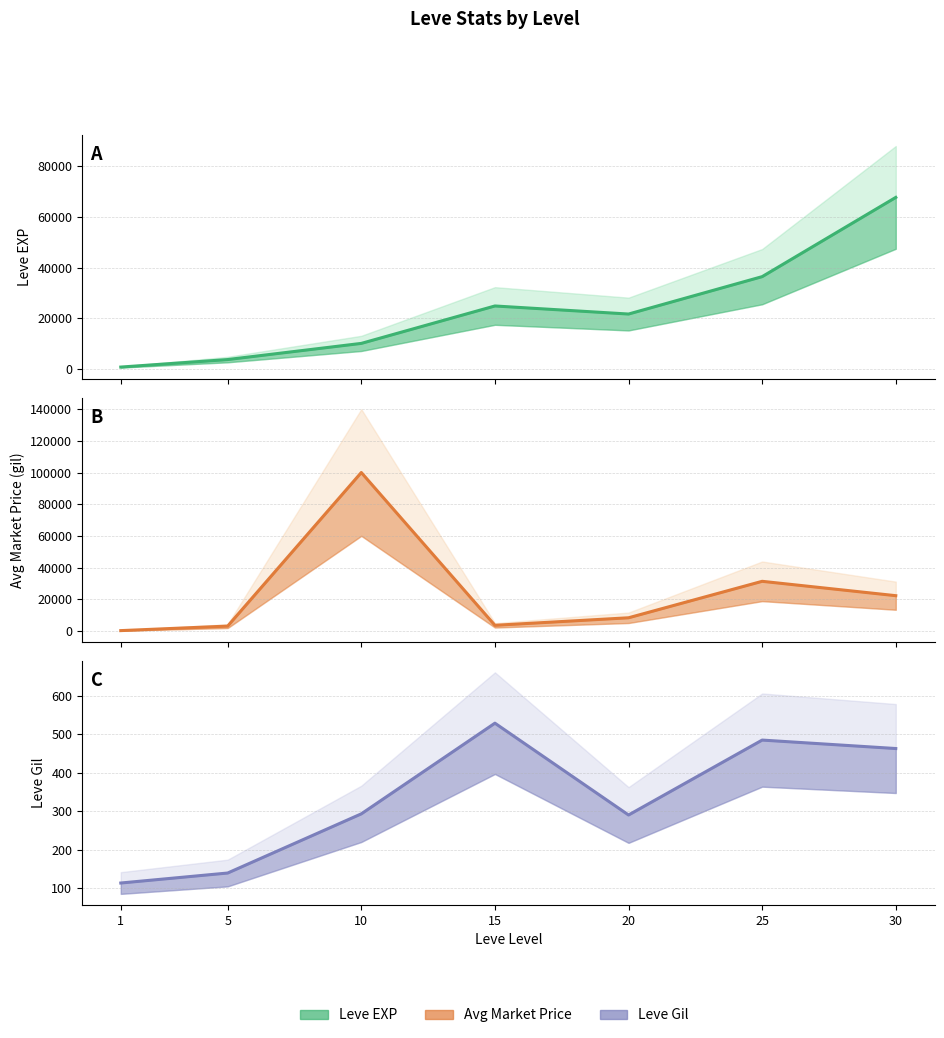

At how many categories does at least one series exceed 83366?

1